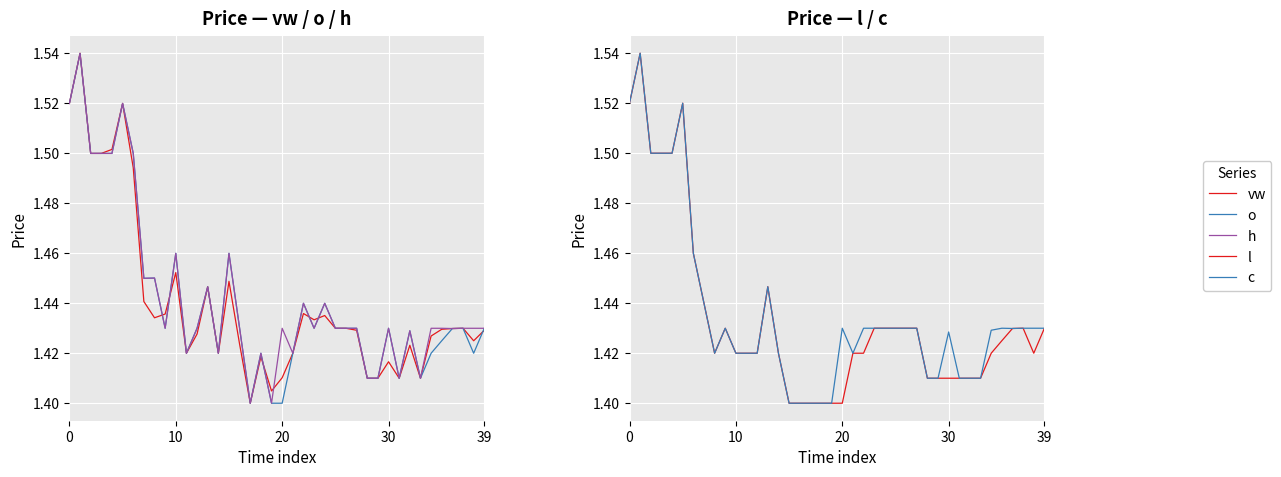

How many lines are shown in the chart?

5